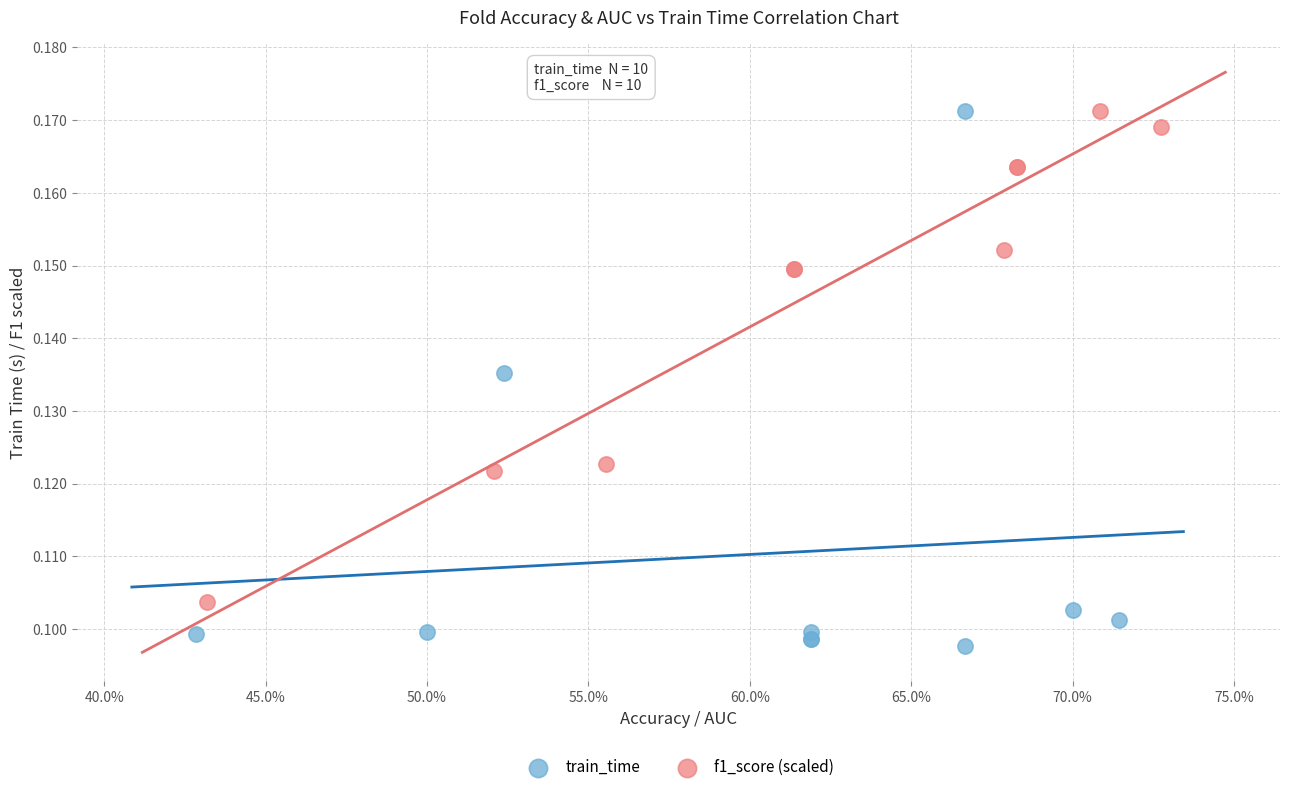

Which series has the widest spread of Y values?

train_time